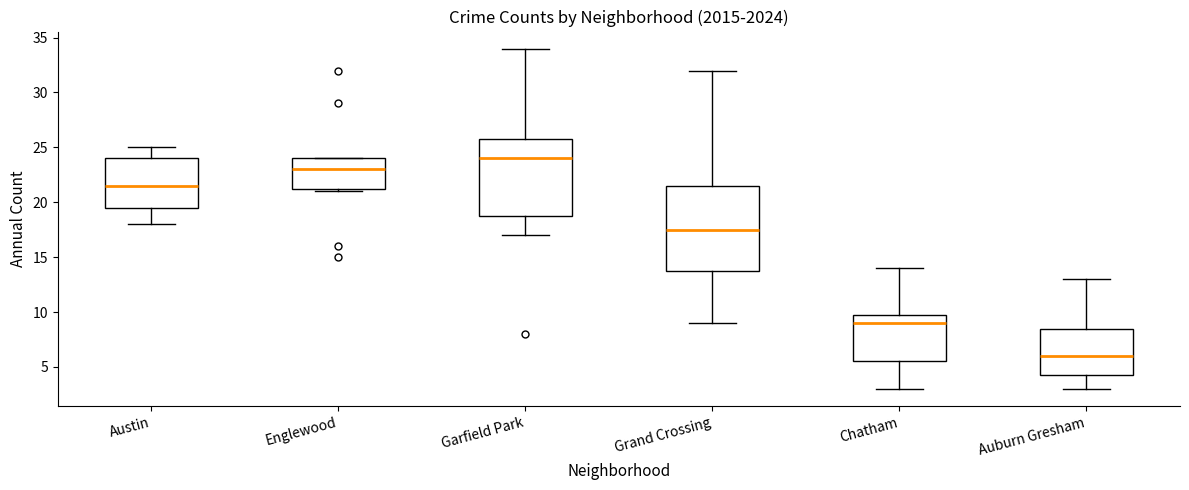

Reading left to right, transcribe this box plot: for each box, give where its median line is, the range the box spans, and where its two whiskers end, as read against the y-axis. The values are not printed on the chart, so give them approximately, as read against the axis.

Austin: median 21.5, box 19.5 to 24.0, whiskers 18.0 to 25.0
Englewood: median 23.0, box 21.5 to 24.0, whiskers 21.0 to 24.0
Garfield Park: median 24.0, box 19.0 to 26.0, whiskers 17.0 to 34.0
Grand Crossing: median 17.5, box 14.0 to 21.5, whiskers 9.0 to 32.0
Chatham: median 9.0, box 5.5 to 10.0, whiskers 3.0 to 14.0
Auburn Gresham: median 6.0, box 4.5 to 8.5, whiskers 3.0 to 13.0